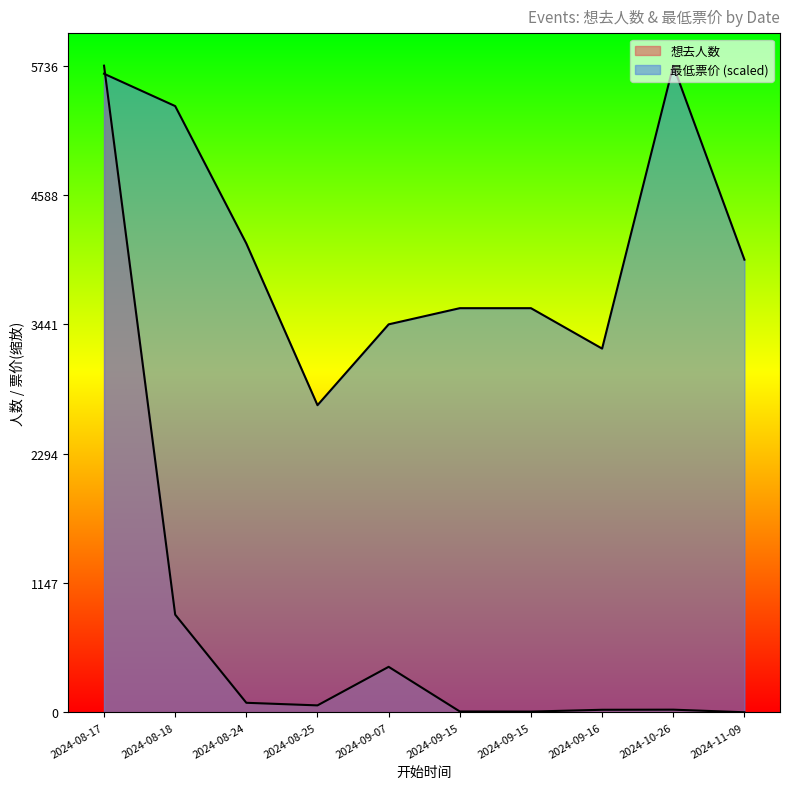

True or false: 最低票价 and 想去人数 cross at least once.

True